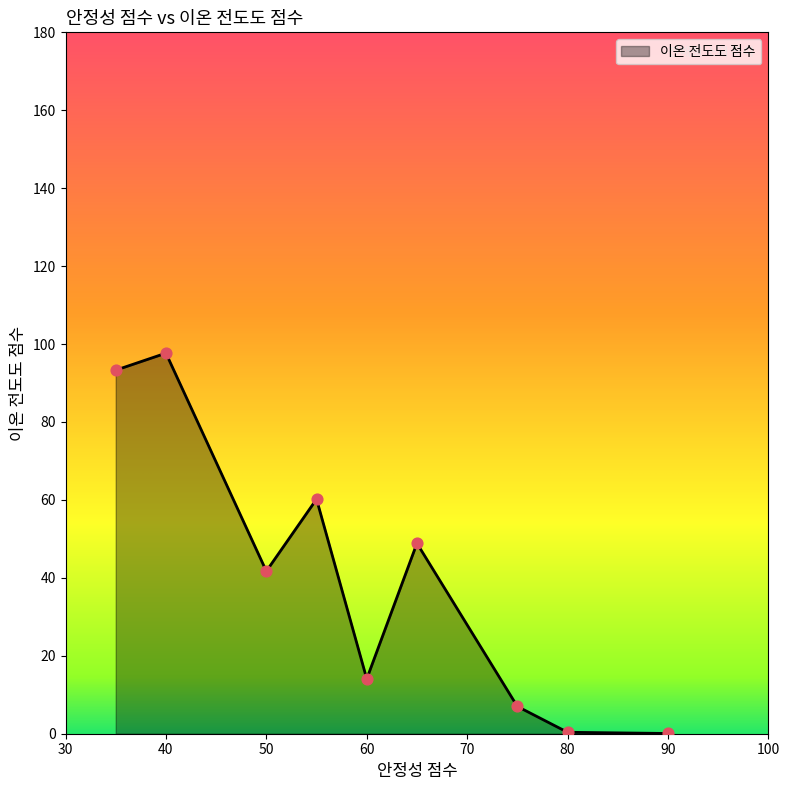

What is the maximum value shown in the chart?

97.7